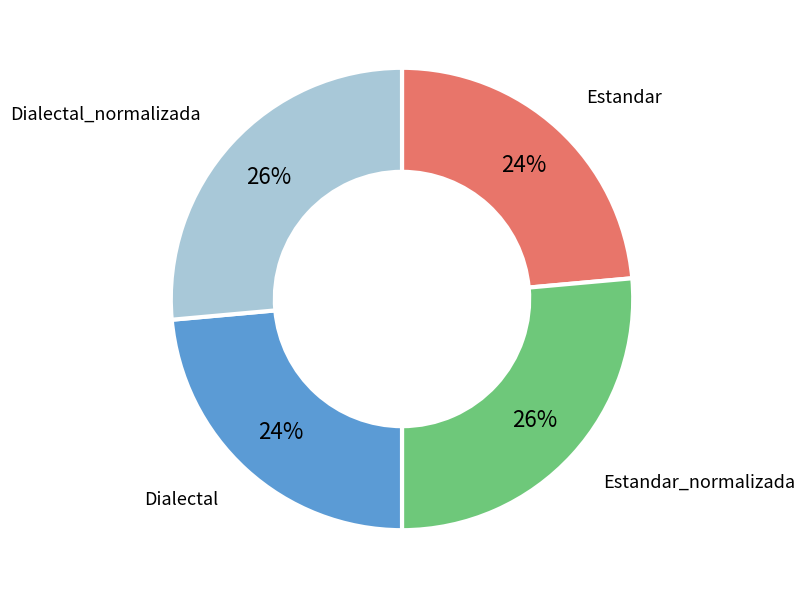

How many slices are in this pie chart?

4